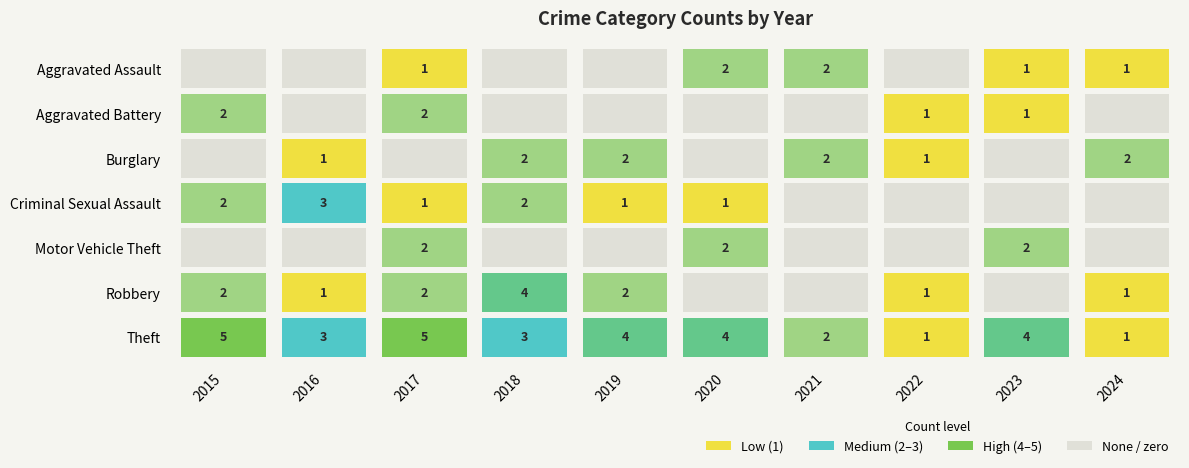

True or false: Motor Vehicle Theft has a value of 0 at 2022.

True